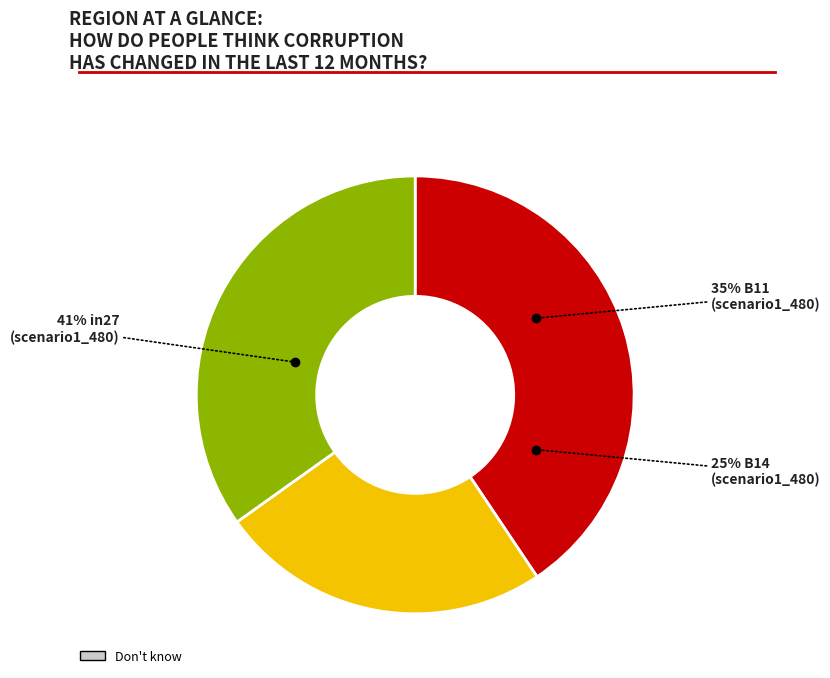

To the nearest percent, what portion does in27 represent?

41%